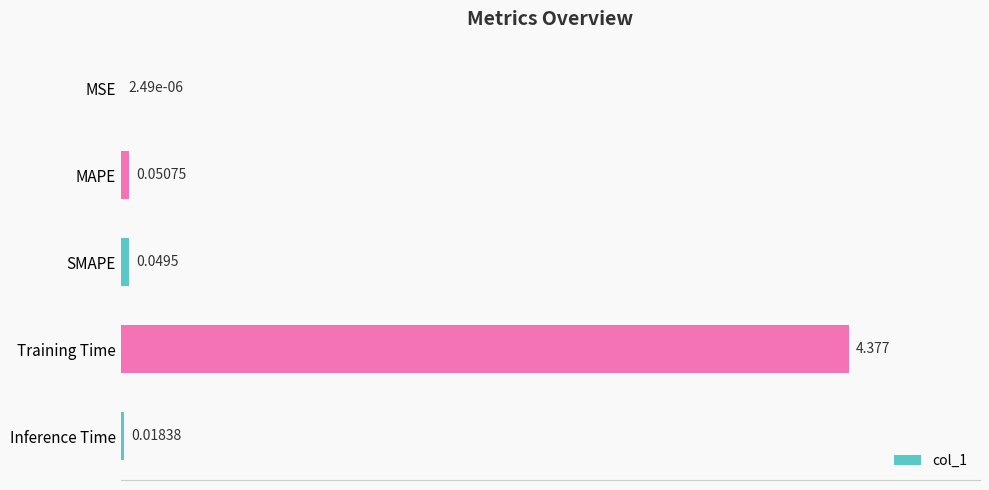

Where is the data nearest to the value 2?

MAPE